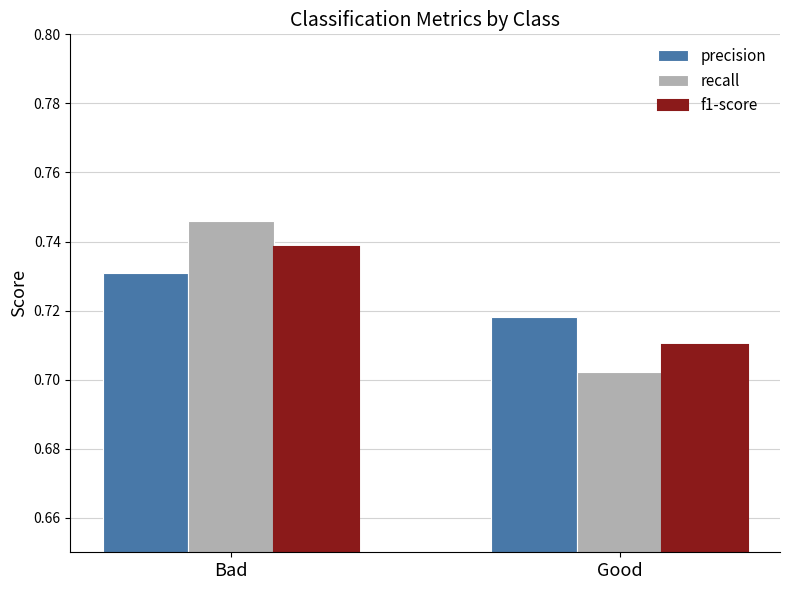

Which series has the largest range (max minus min)?

recall